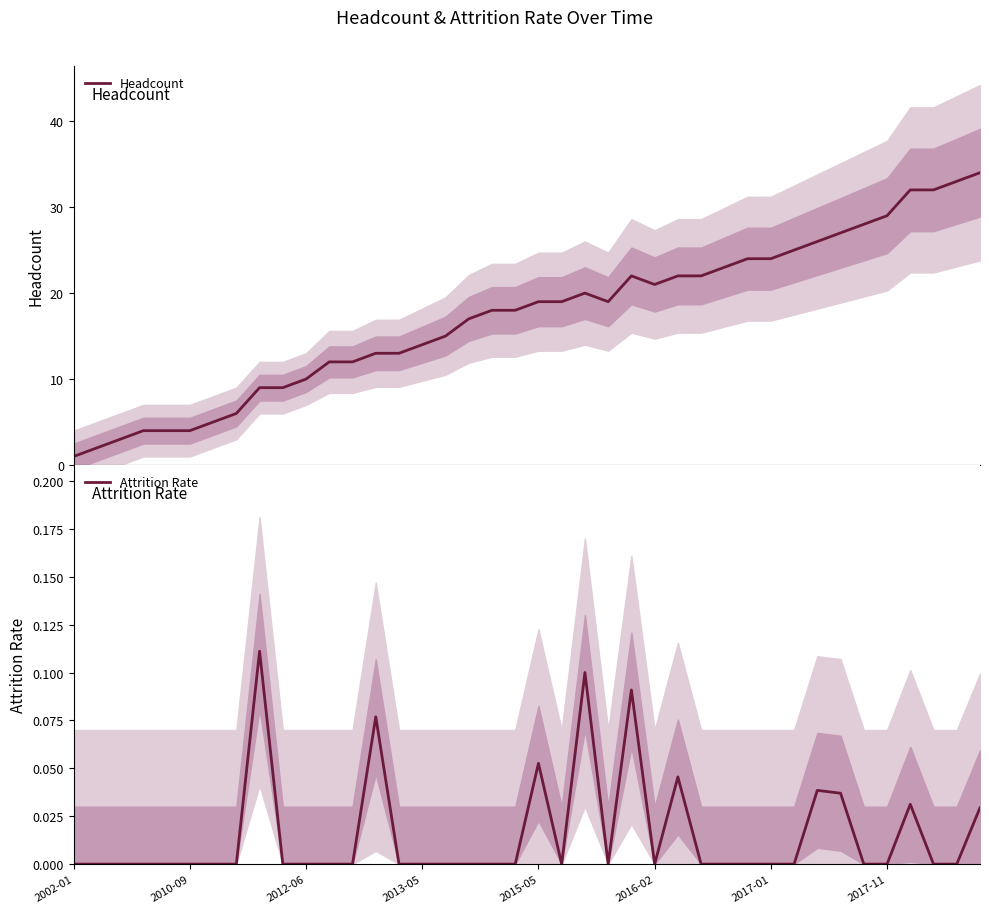

Rank the series by their maximum value, from lowest to highest.

Attrition Rate, Headcount